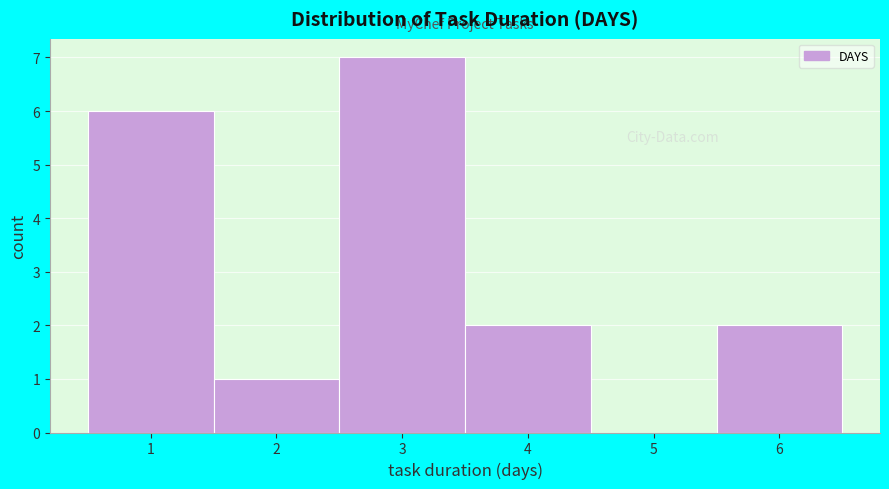

How tall is the bar that spans 2.5 to 3.5 on the x-axis? The values are not printed on the chart, so give them approximately, as read against the axis.

7